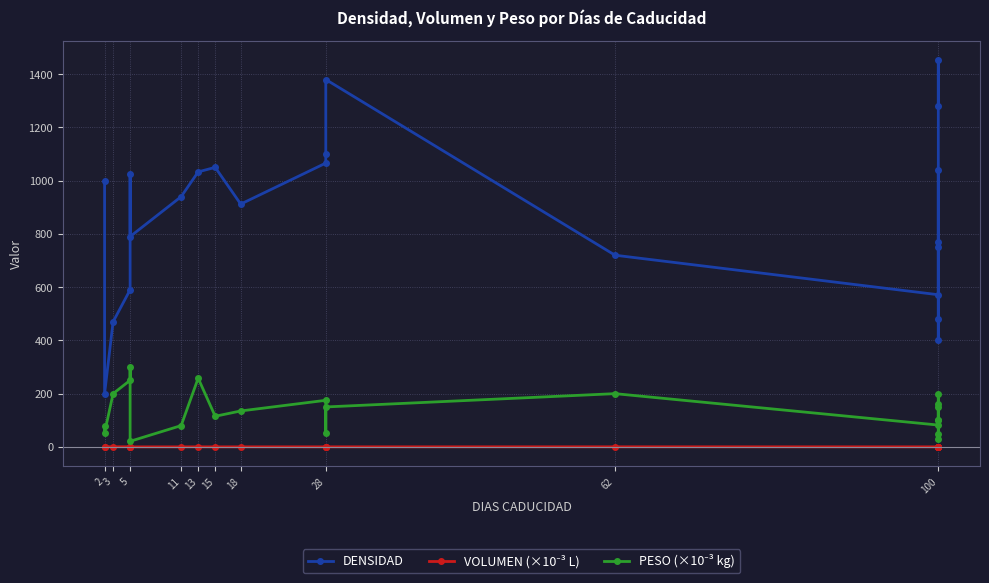

Does the chart display data point markers on the line(s)?

Yes